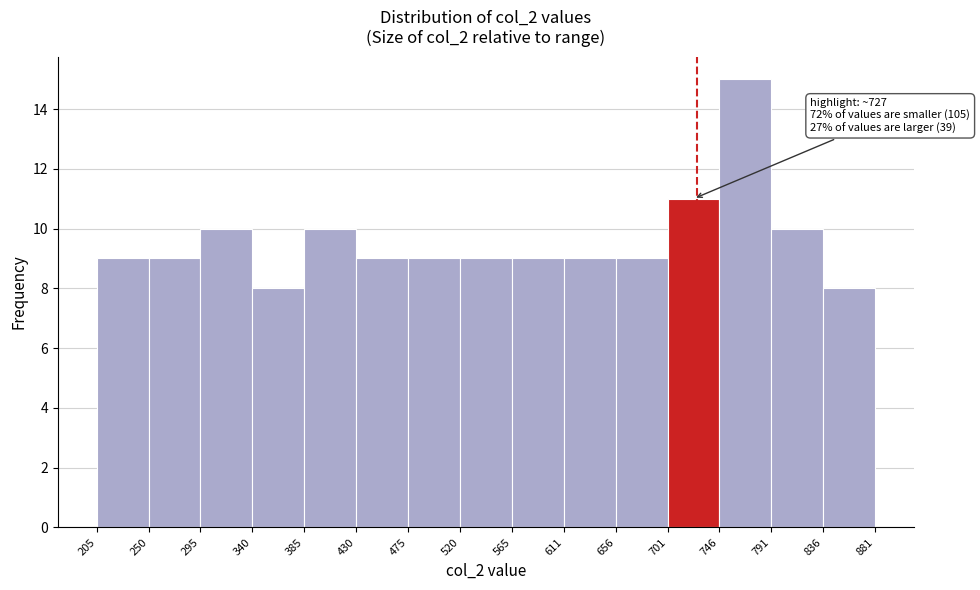

Which range on the x-axis has the tallest bar?

746 to 791